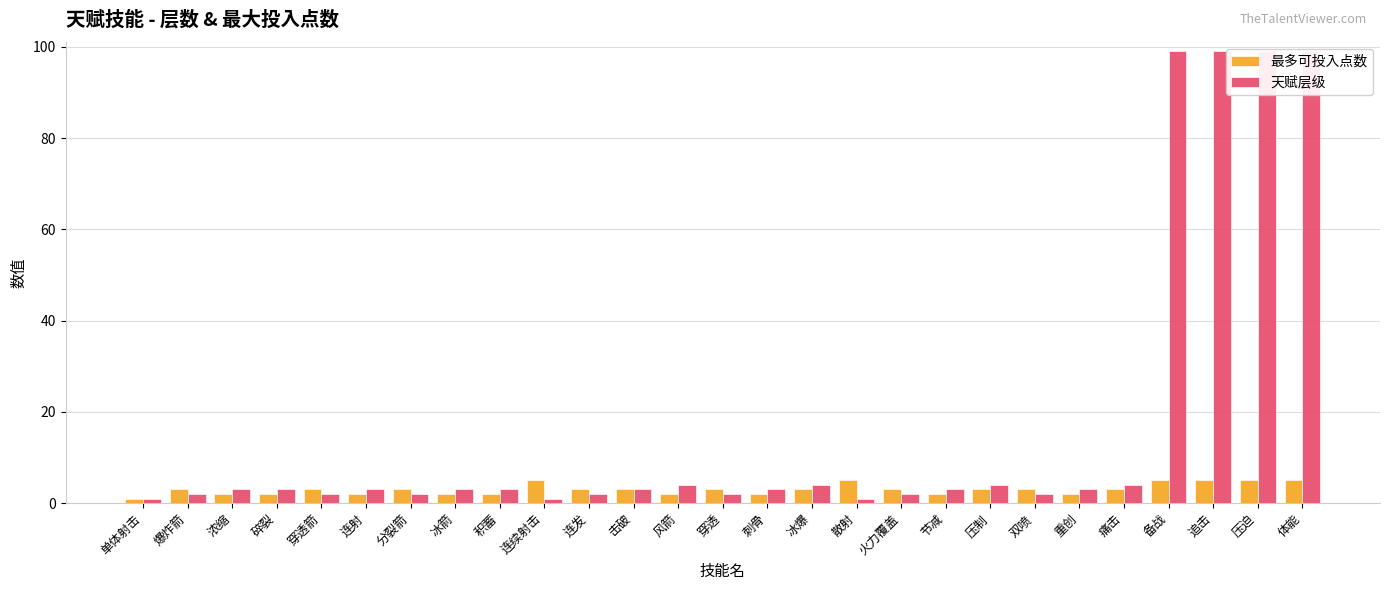

Reading left to right, list all the values displayed in this chart.

最多可投入点数: 单体射击=1	爆炸箭=3	浓缩=2	碎裂=2	穿透箭=3	连射=2	分裂箭=3	冰箭=2	积蓄=2	连续射击=5	连发=3	击破=3	风箭=2	穿透=3	刺骨=2	冰爆=3	散射=5	火力覆盖=3	节减=2	压制=3	双喷=3	重创=2	痛击=3	备战=5	追击=5	压迫=5	体能=5
天赋层级: 单体射击=1	爆炸箭=2	浓缩=3	碎裂=3	穿透箭=2	连射=3	分裂箭=2	冰箭=3	积蓄=3	连续射击=1	连发=2	击破=3	风箭=4	穿透=2	刺骨=3	冰爆=4	散射=1	火力覆盖=2	节减=3	压制=4	双喷=2	重创=3	痛击=4	备战=99	追击=99	压迫=99	体能=99